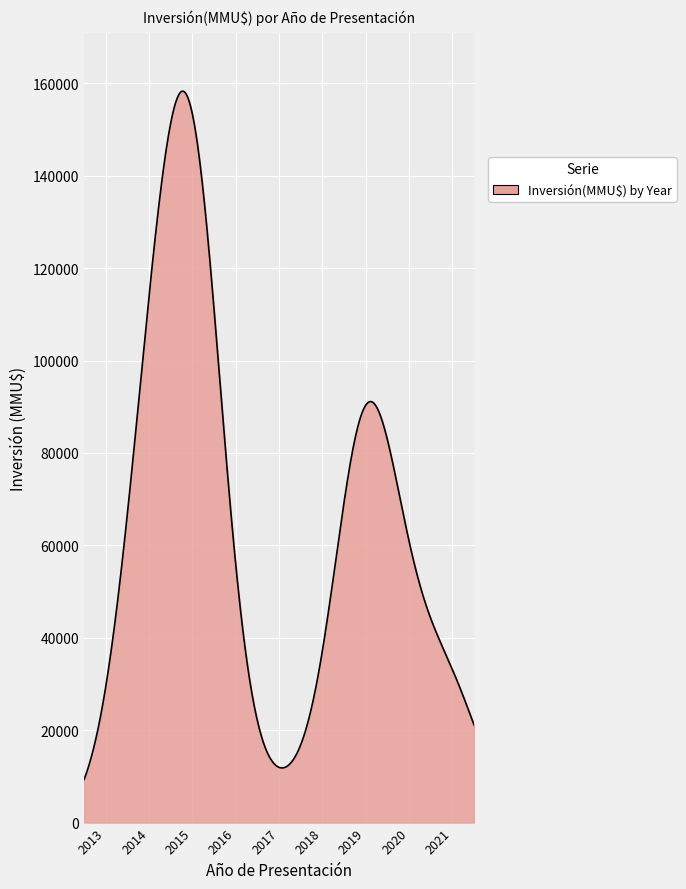

What is the difference between the maximum and minimum values?

148939.8